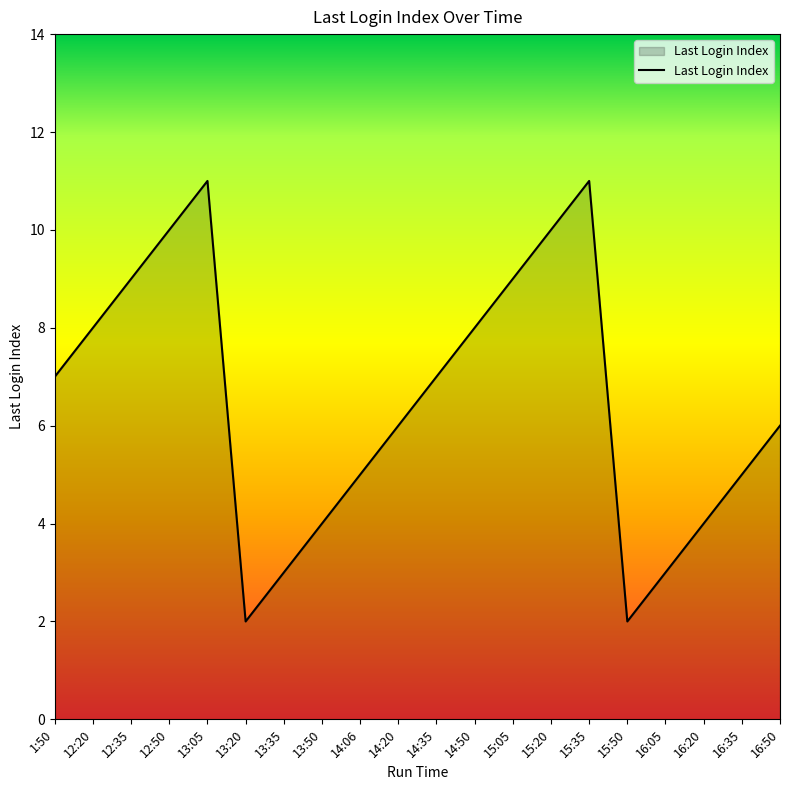

How many lines are shown in the chart?

1